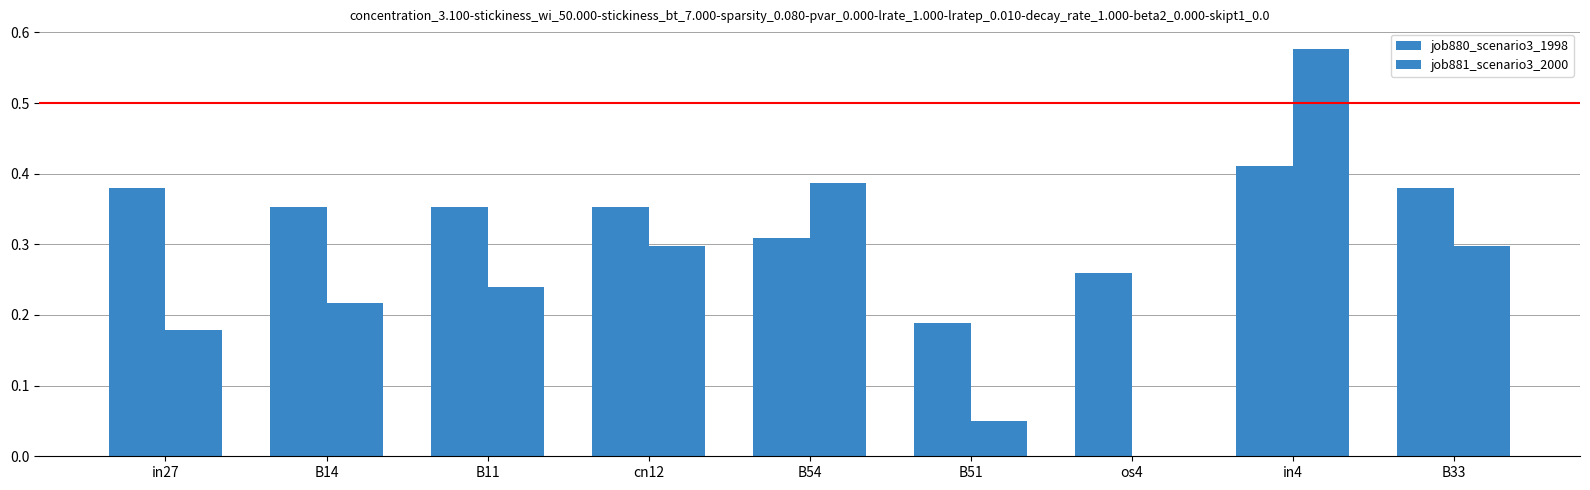

What is the label of the 2nd bar from the right?

in4